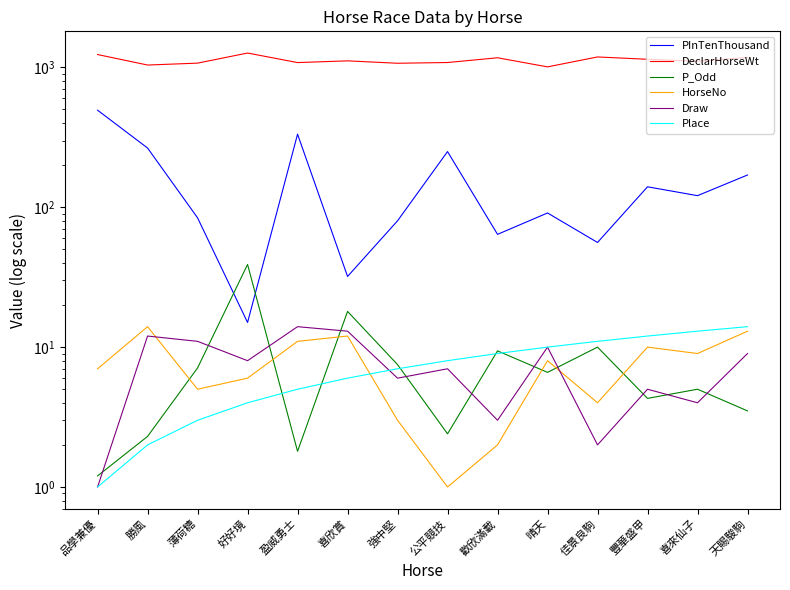

True or false: Place and DeclarHorseWt cross at least once.

False